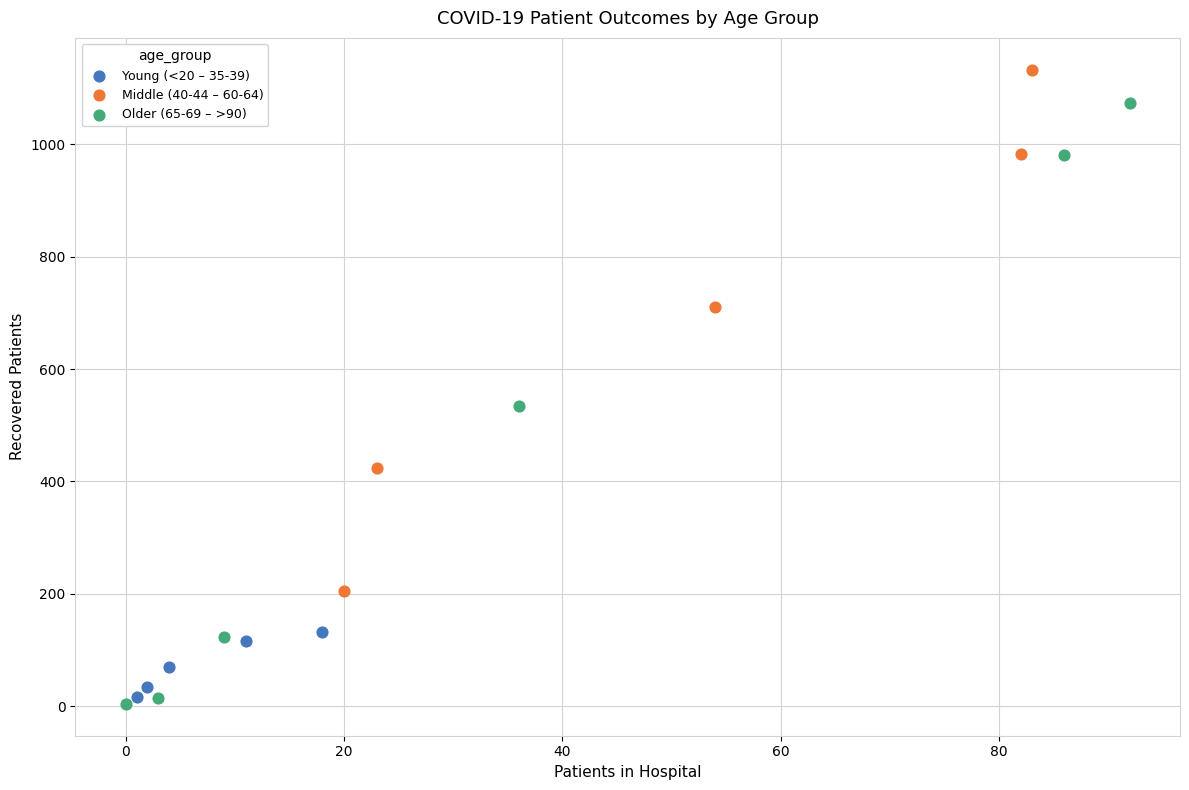

Which series reaches the maximum Y coordinate?

Middle (40-44 – 60-64)